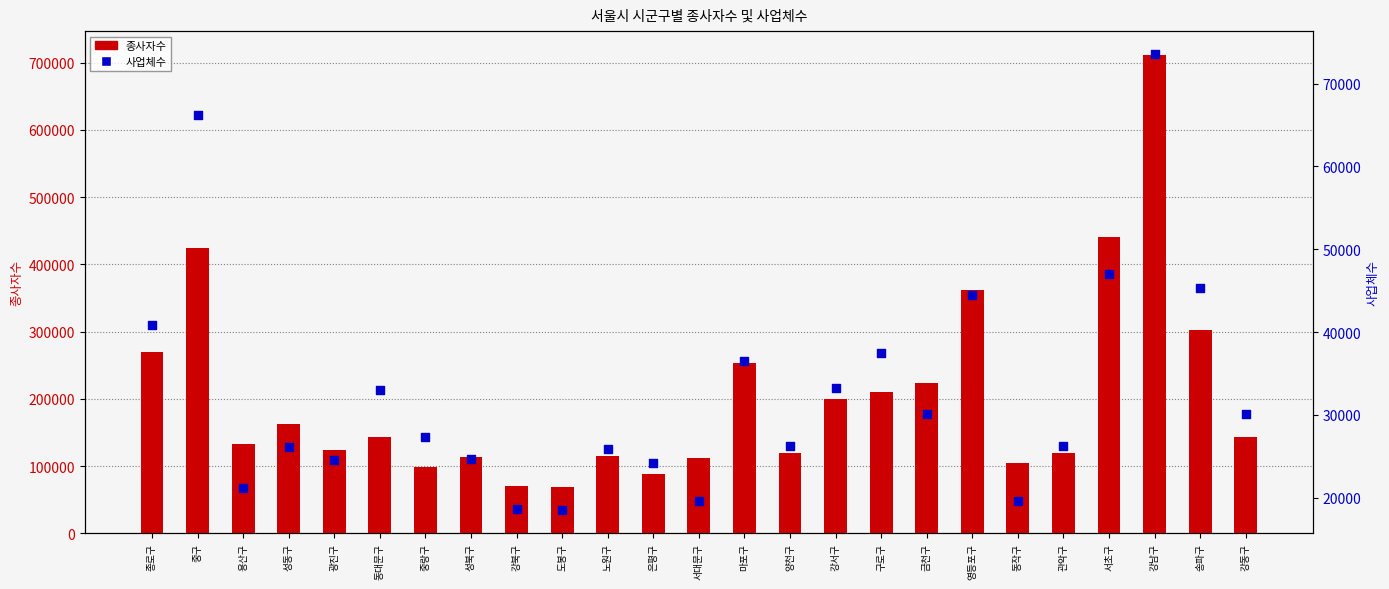

What is the total value across all series at 구로구?

247951